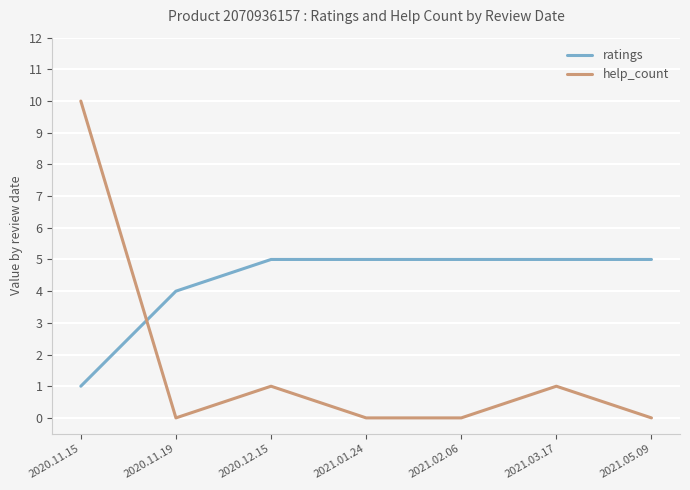

Rank the series at 2021.01.24 from lowest to highest value.

help_count, ratings